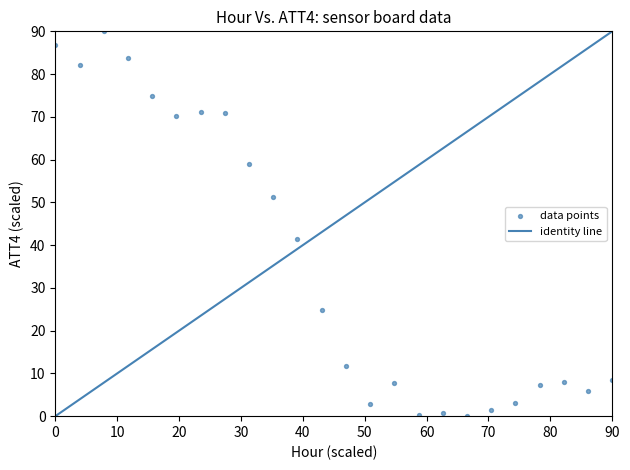

What is the range of X values (max minus min)?

90.0